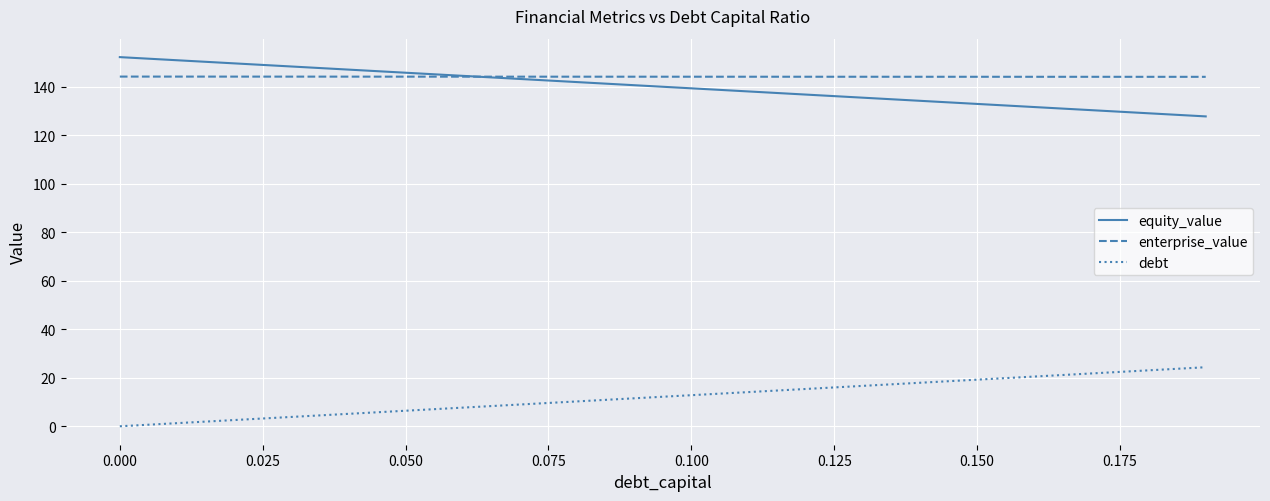

Rank the series by their maximum value, from highest to lowest.

equity_value, enterprise_value, debt